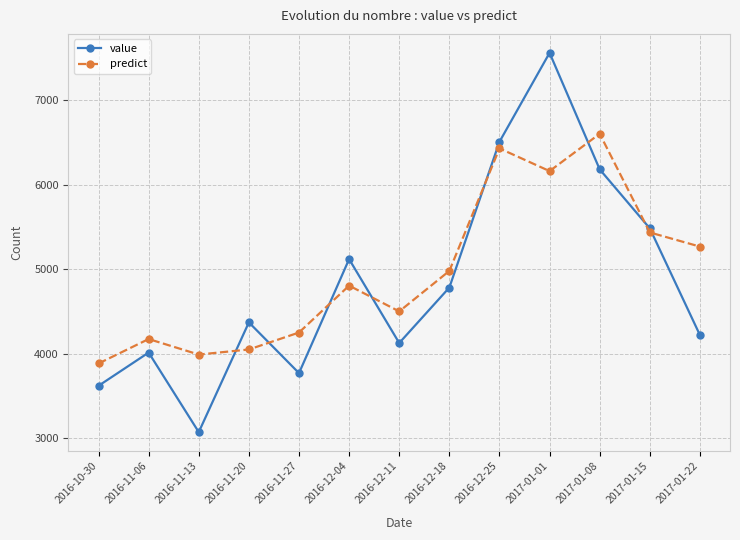

Is this an area chart (filled region under the line)?

No